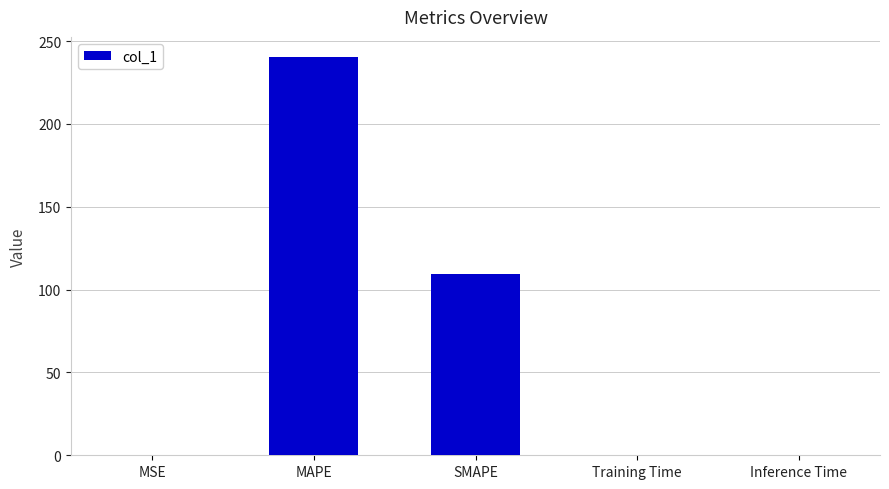

Between SMAPE and MAPE, which is larger?

MAPE